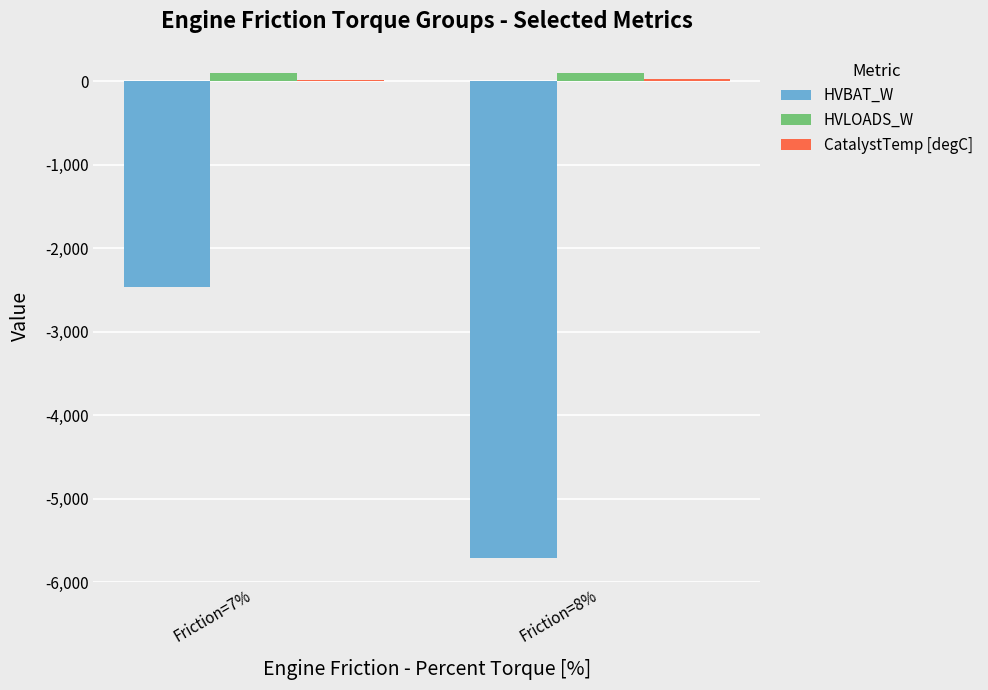

Which category has the highest value in the HVBAT_W series?

Friction=7%